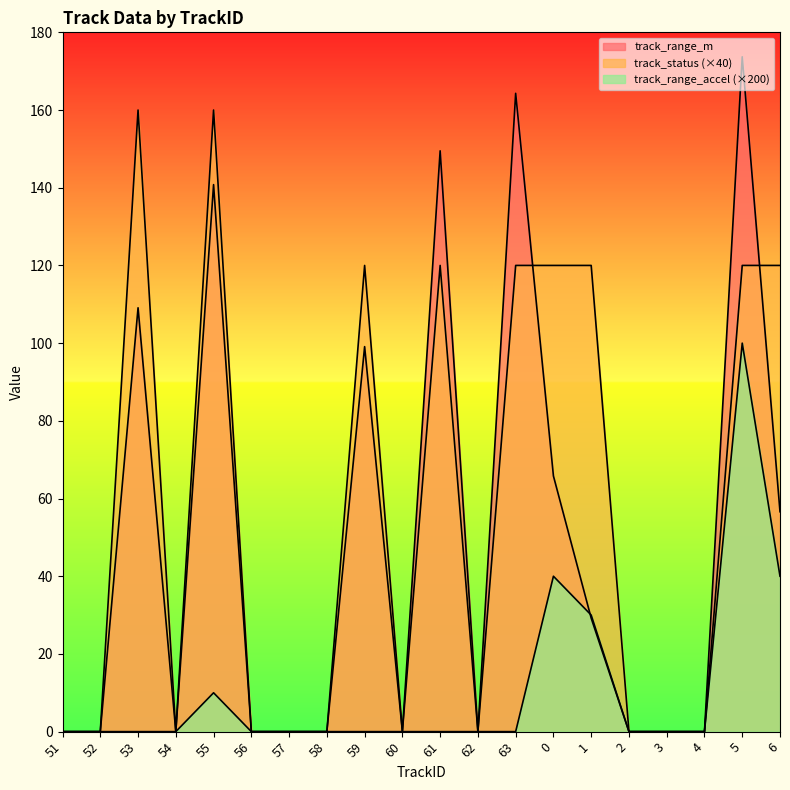

Between 52 and 57, which is larger?

52